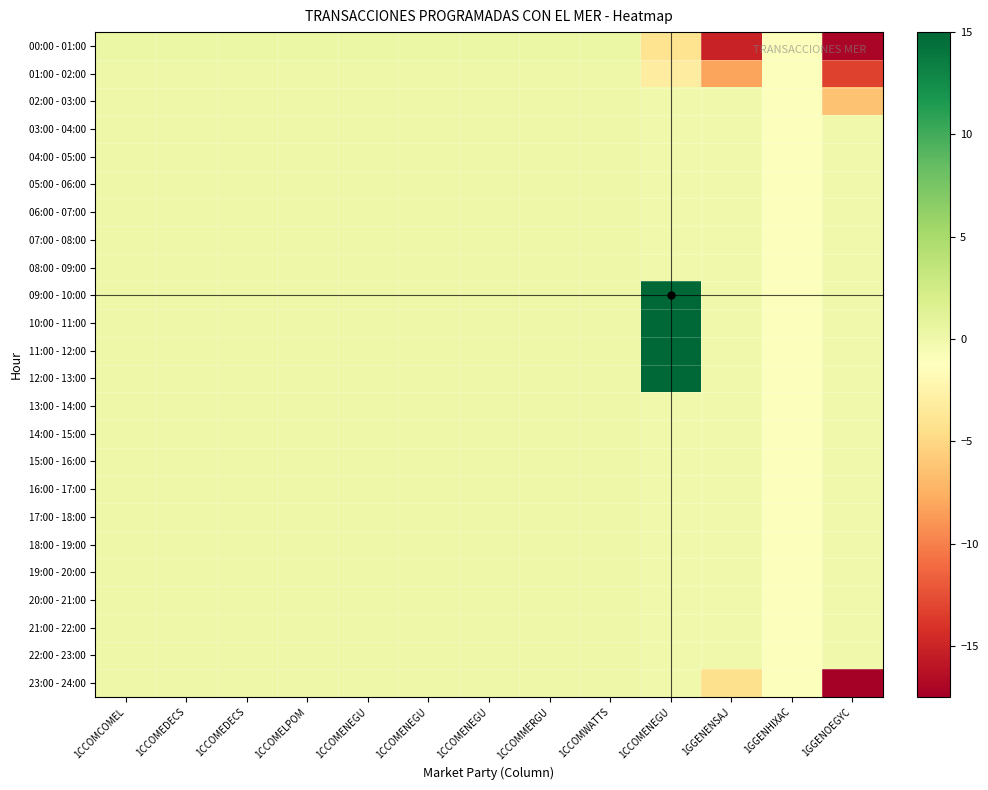

Rank the series by their maximum value, from lowest to highest.

02:00 - 03:00, 22:00 - 23:00, 23:00 - 24:00, 03:00 - 04:00, 07:00 - 08:00, 08:00 - 09:00, 13:00 - 14:00, 14:00 - 15:00, 15:00 - 16:00, 05:00 - 06:00, 16:00 - 17:00, 17:00 - 18:00, 06:00 - 07:00, 04:00 - 05:00, 18:00 - 19:00, 19:00 - 20:00, 20:00 - 21:00, 21:00 - 22:00, 01:00 - 02:00, 00:00 - 01:00, 09:00 - 10:00, 10:00 - 11:00, 11:00 - 12:00, 12:00 - 13:00